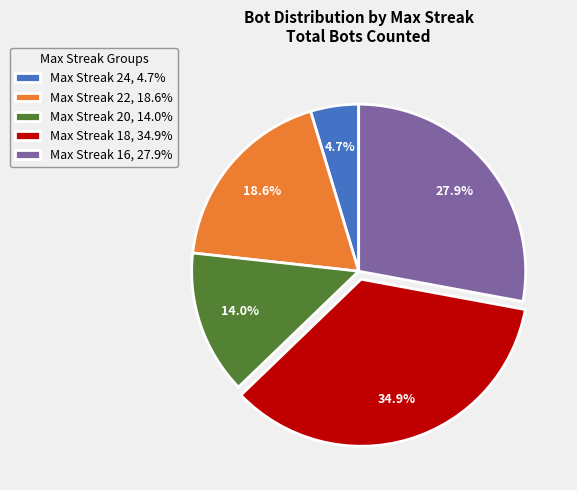

Do Max Streak 18, 34.9% and Max Streak 24, 4.7% together represent more than half of the pie?

No